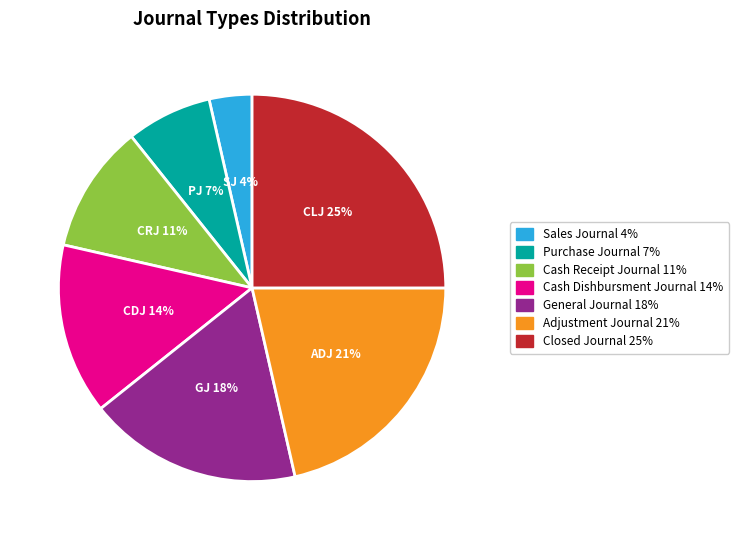

Which category has the smallest portion of the pie?

SJ